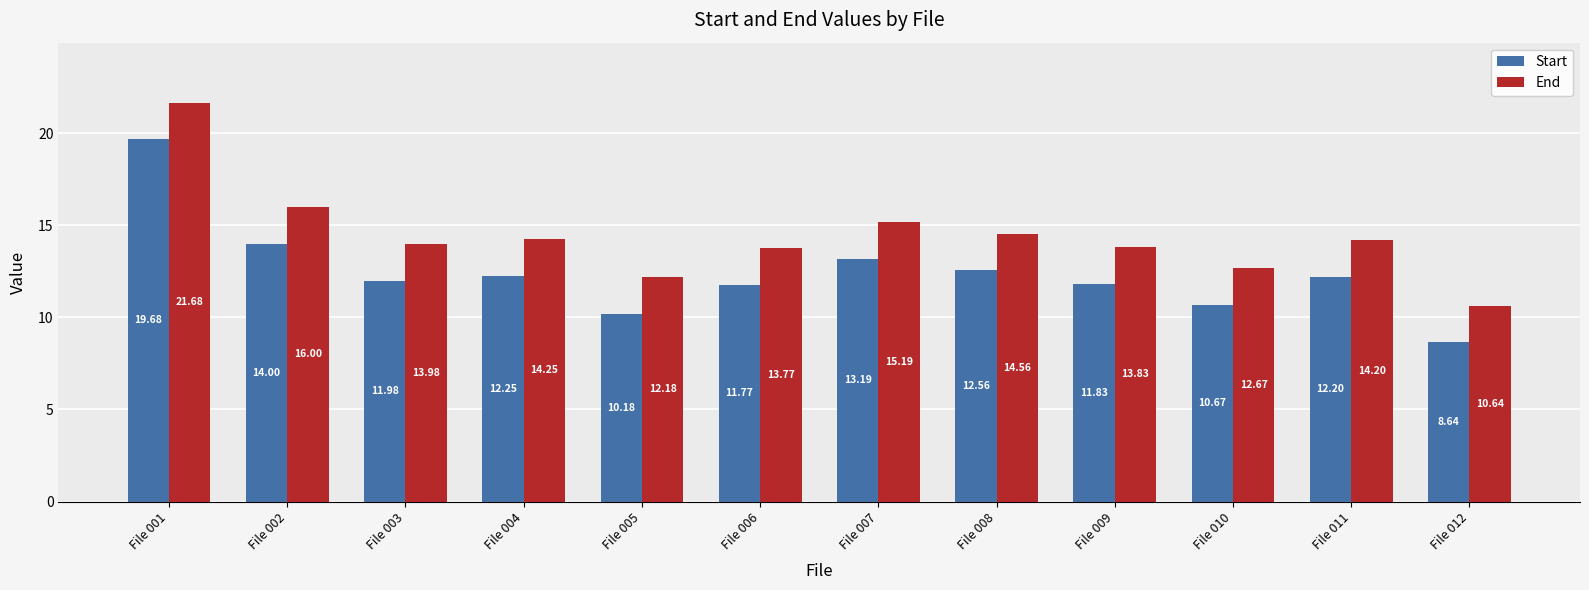

What is the difference between the highest and lowest values at File 007?

2.0